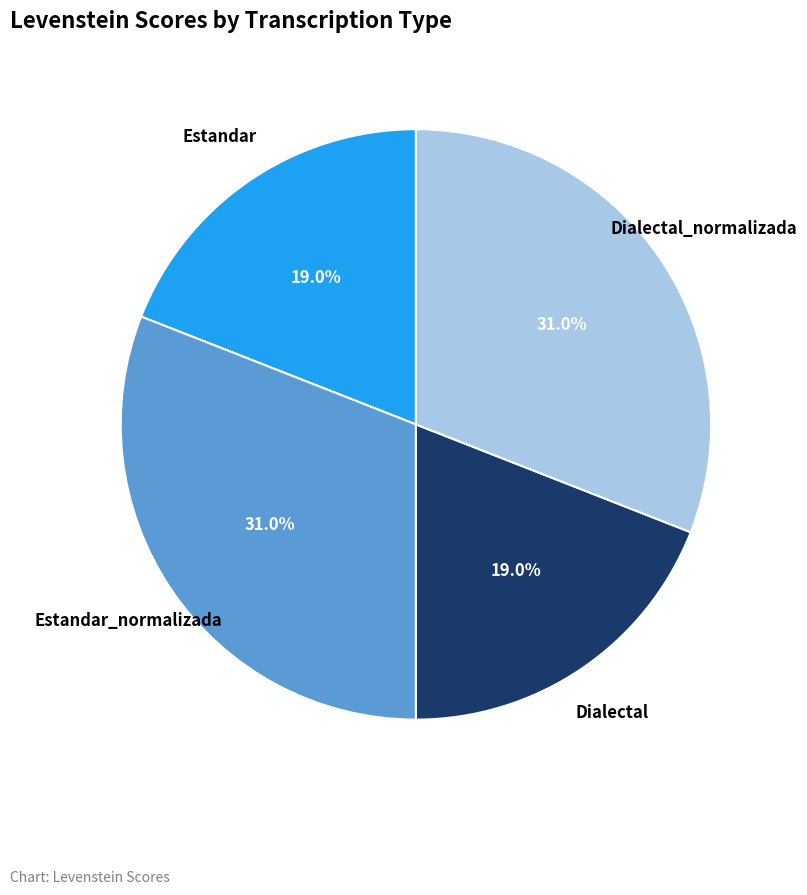

Count the number of slices in the pie.

4